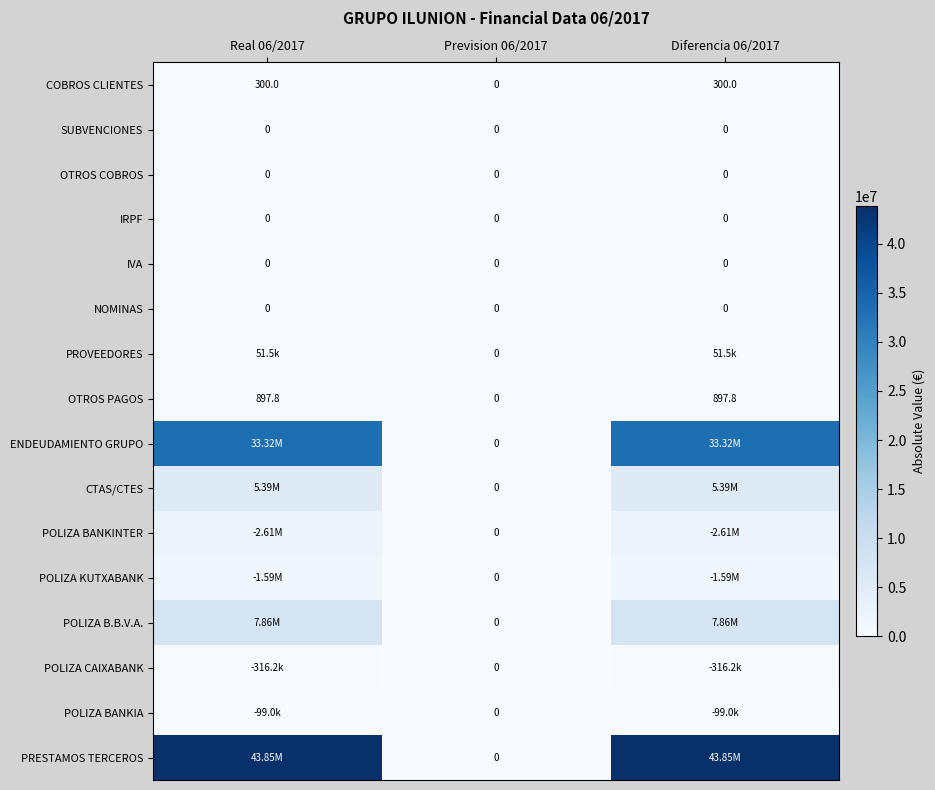

Is the value of OTROS PAGOS at Diferencia 06/2017 greater than the value of IRPF at Prevision 06/2017?

Yes